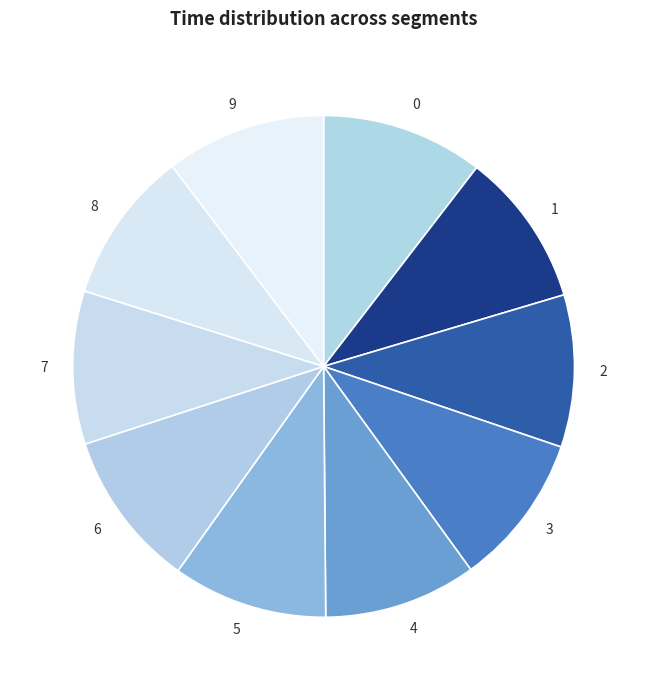

Is there a majority slice in this chart?

No